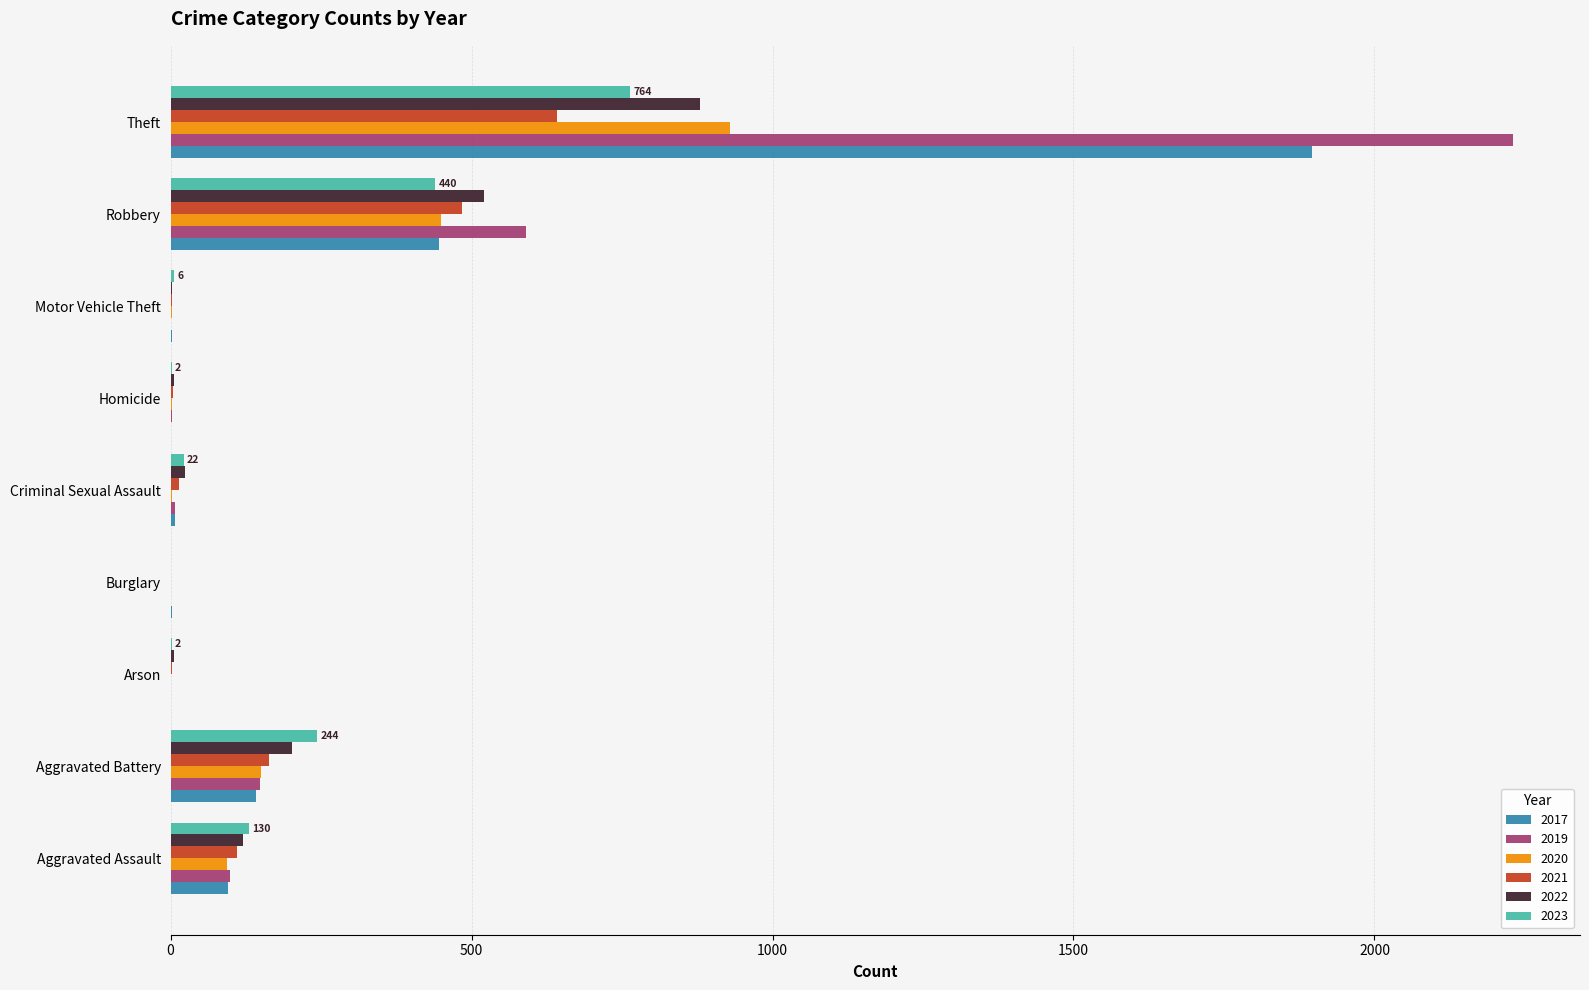

At which category is the sum across all series the highest?

Theft